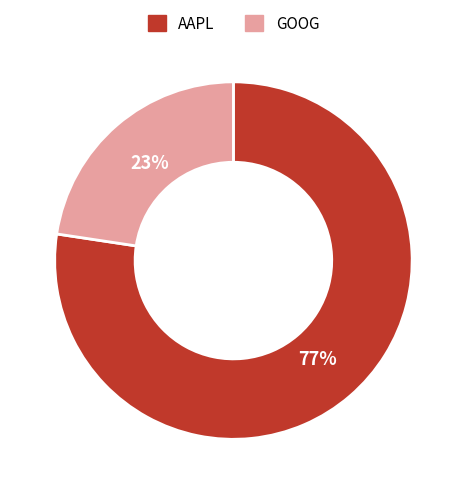

To the nearest percent, what is the combined percentage of AAPL and GOOG?

100%